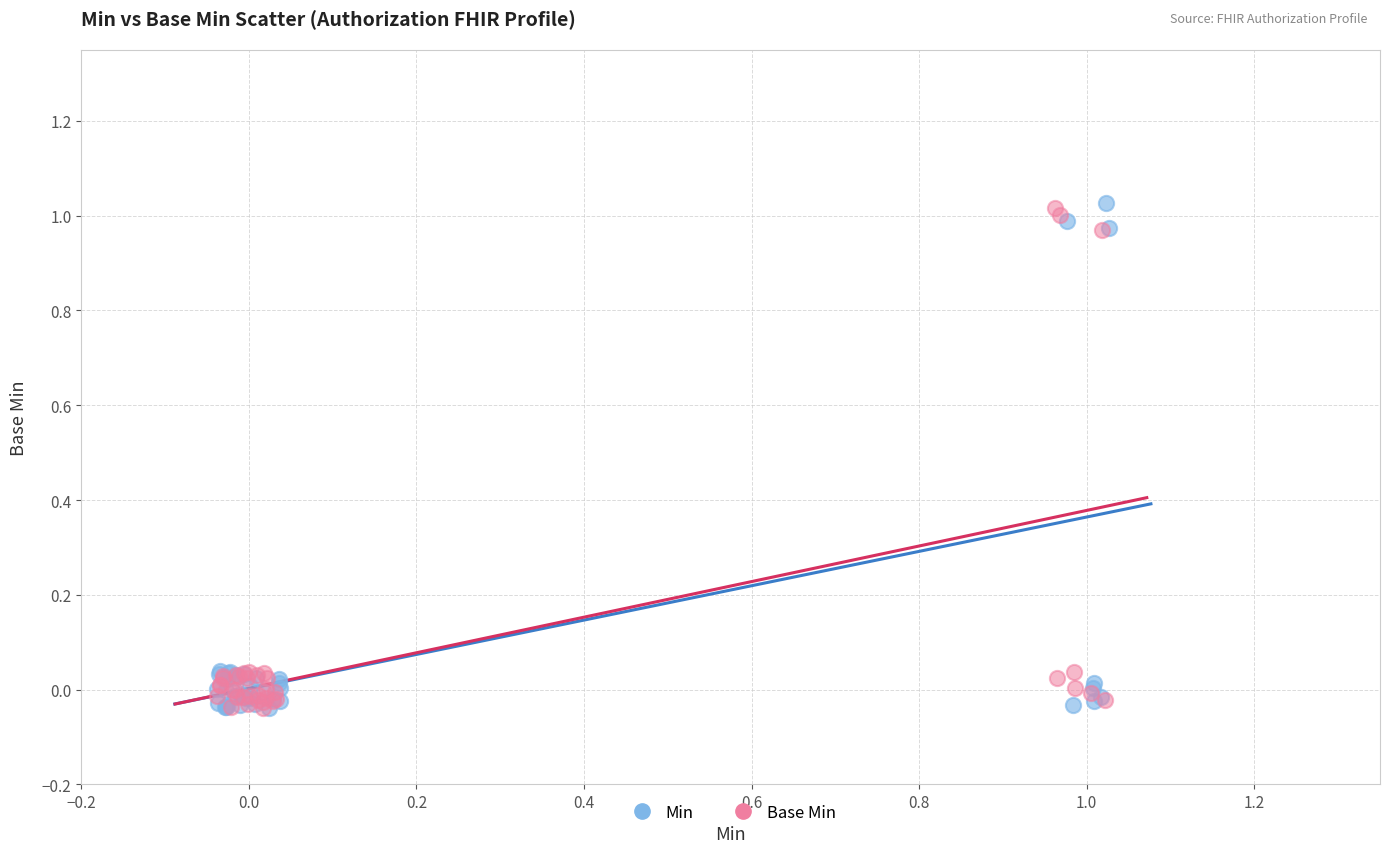

What are all the series names shown in the legend?

Min, Base Min